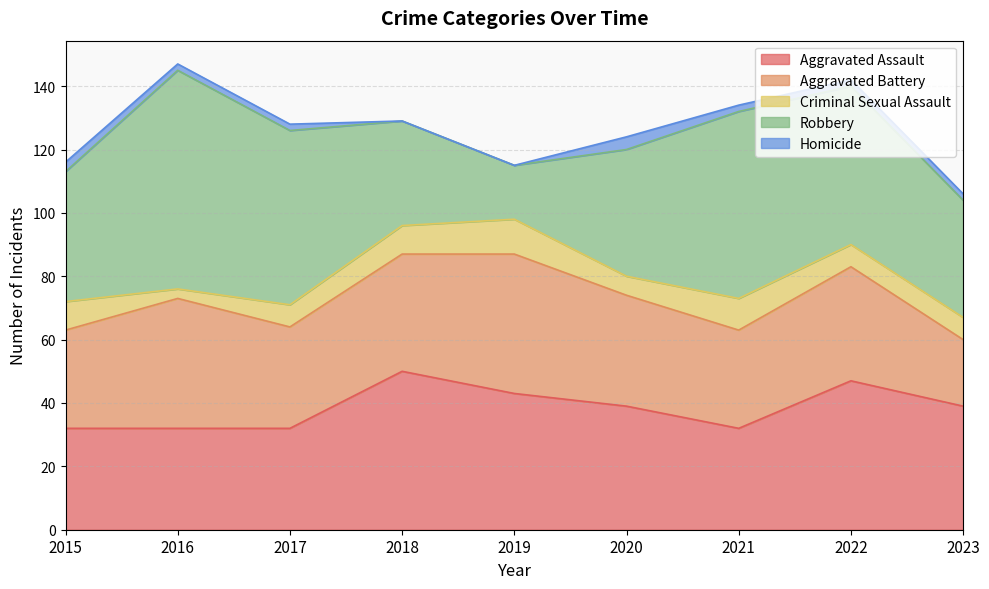

At 2018, list the series in order from smallest to largest.

Homicide, Criminal Sexual Assault, Robbery, Aggravated Battery, Aggravated Assault